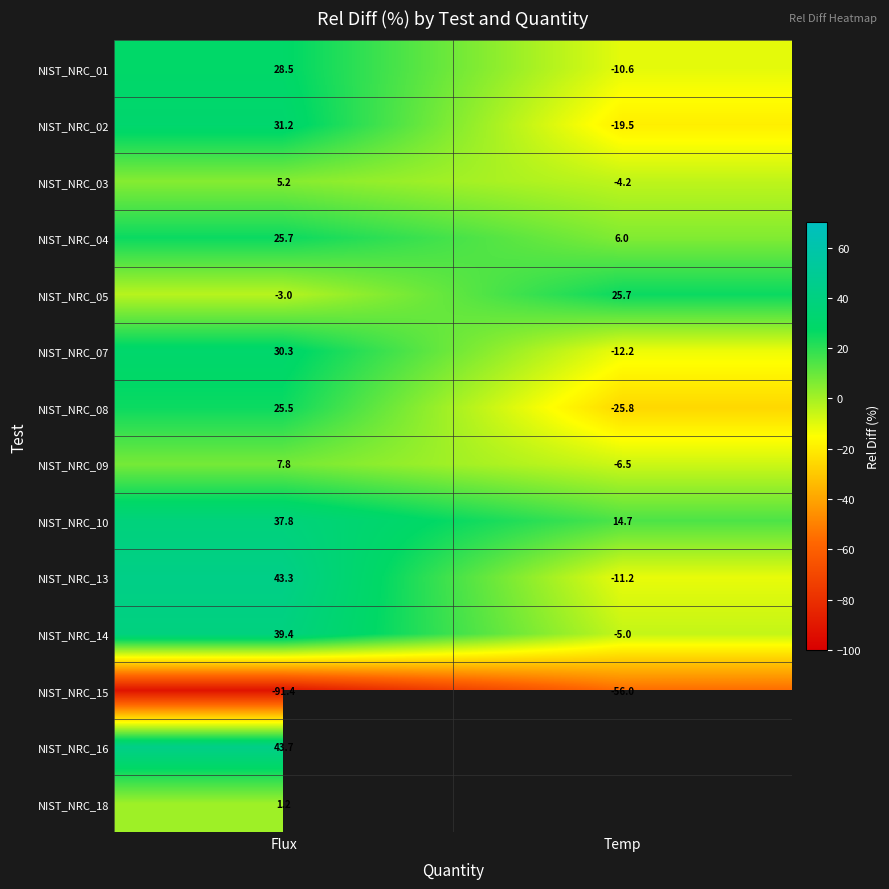

What is the minimum value for NIST_NRC_13?

-11.2